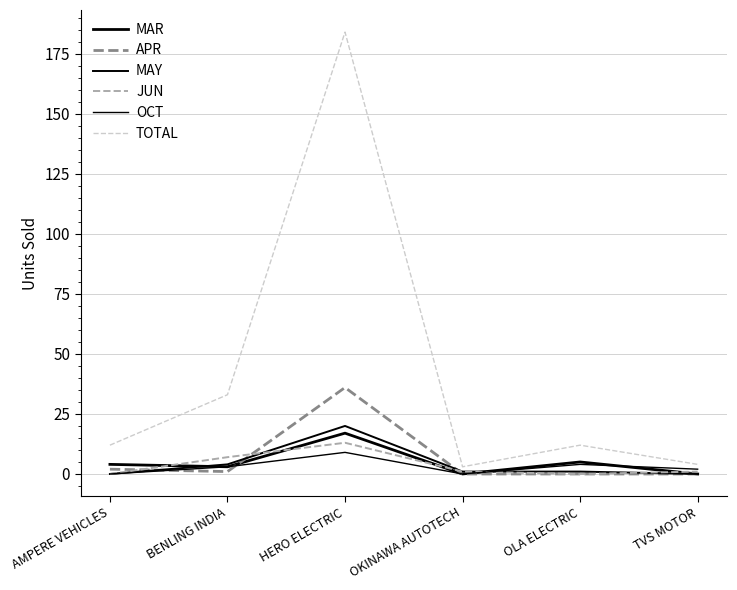

What is the total value across all series at OKINAWA AUTOTECH?

5